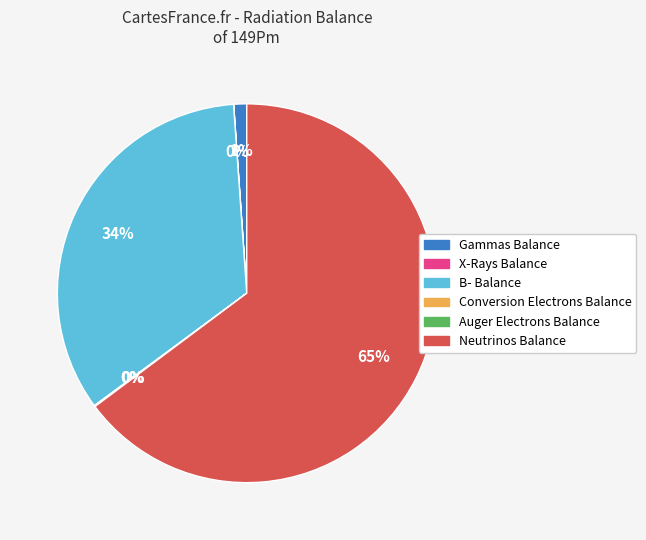

What is the largest slice in the pie chart?

Neutrinos Balance